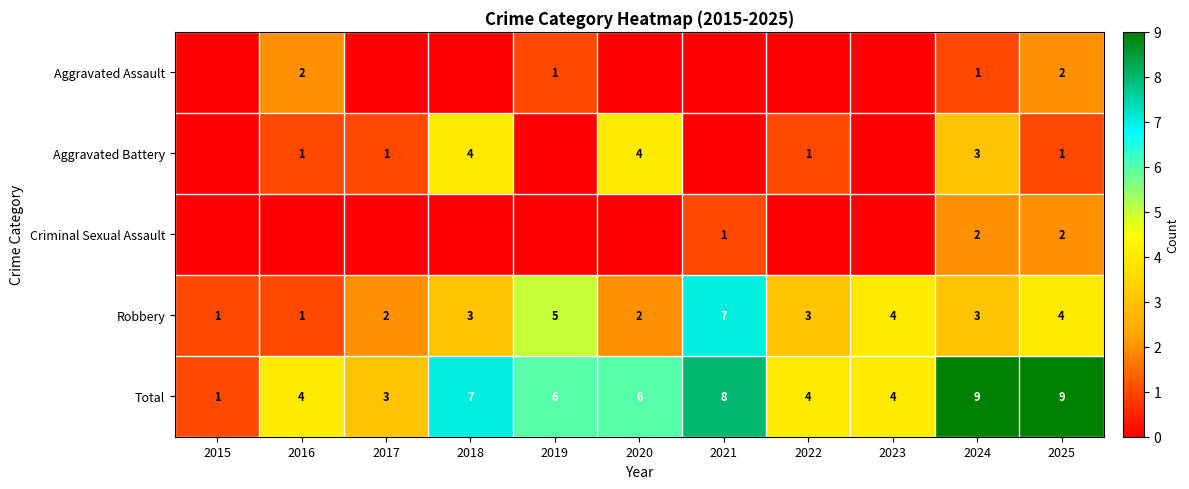

Count the number of data series in this chart.

5